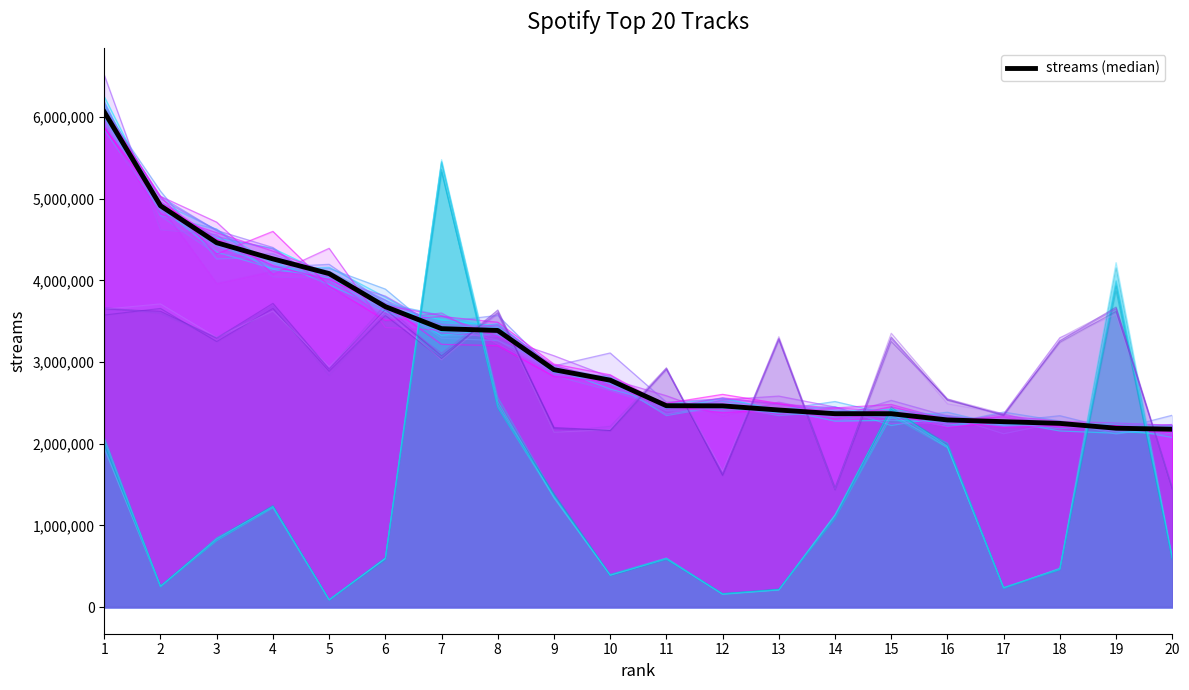

Does the chart display data point markers on the line(s)?

No